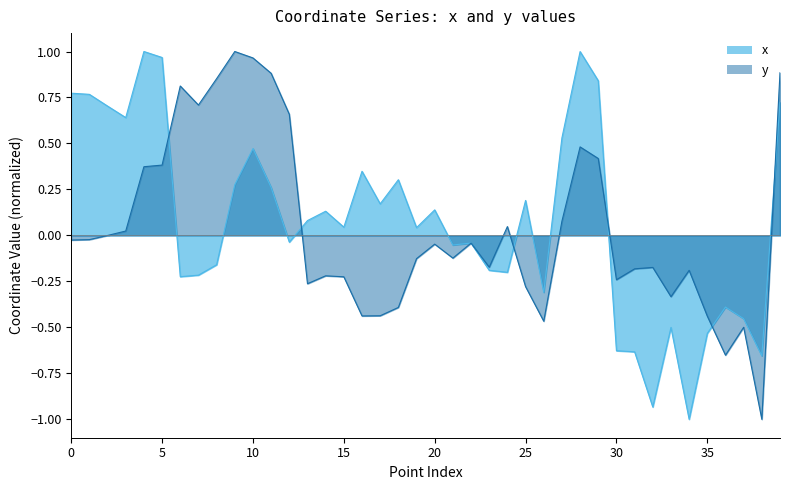

True or false: x and y intersect in this chart.

True